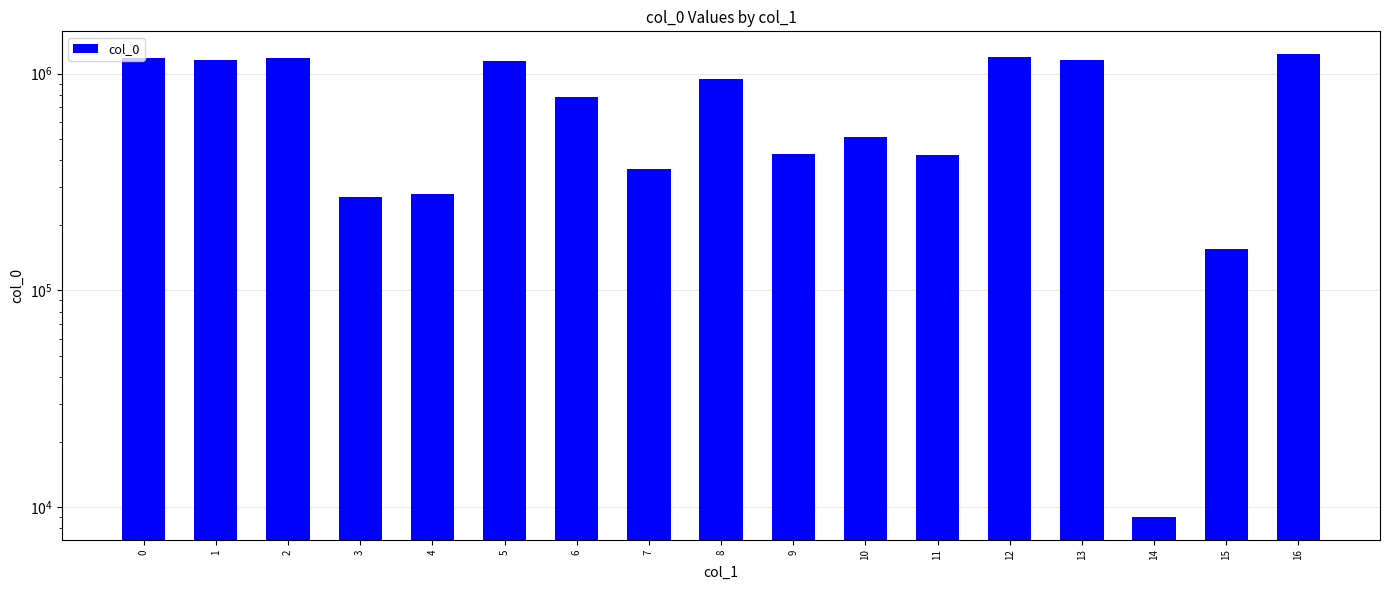

What is the difference between the maximum and second lowest values?

1070558